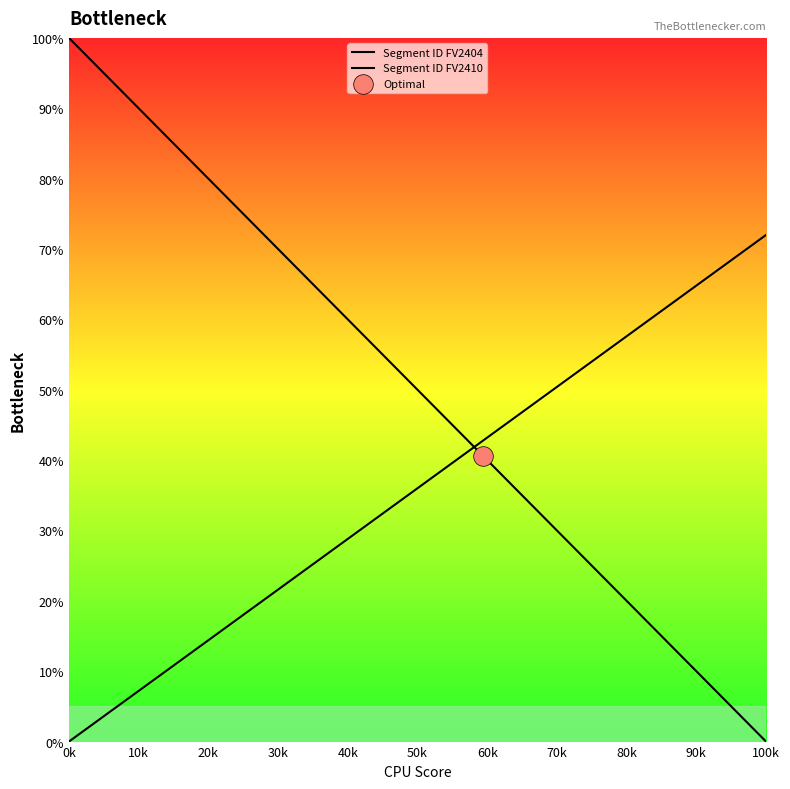

At which category is the sum across all series the highest?

0k